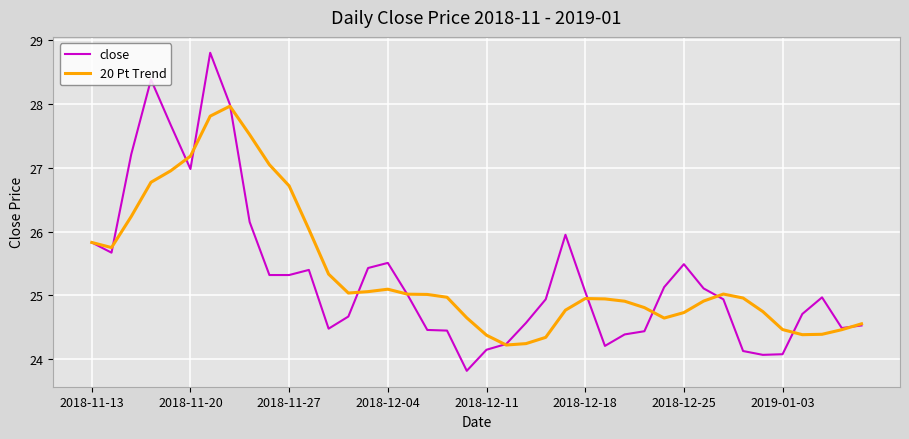

Which series has the widest spread of values?

close